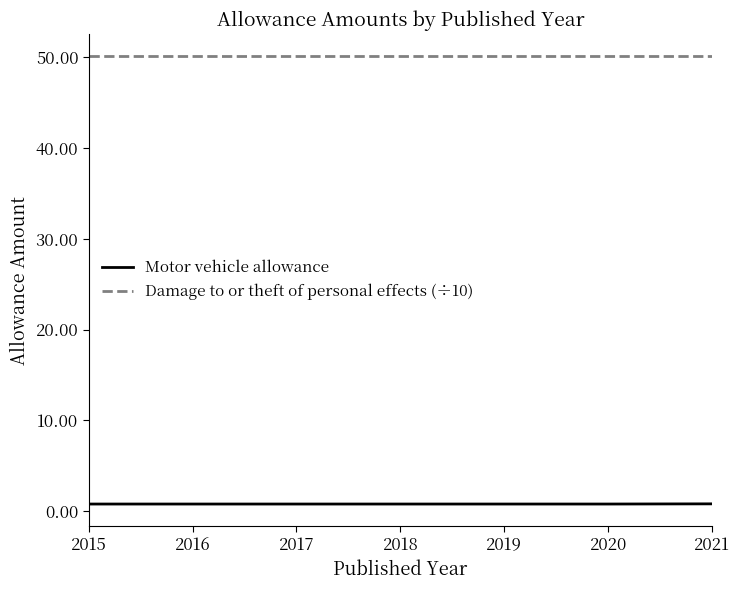

List the series in order of their overall mean, lowest first.

Motor vehicle allowance, Damage to or theft of personal effects (÷10)